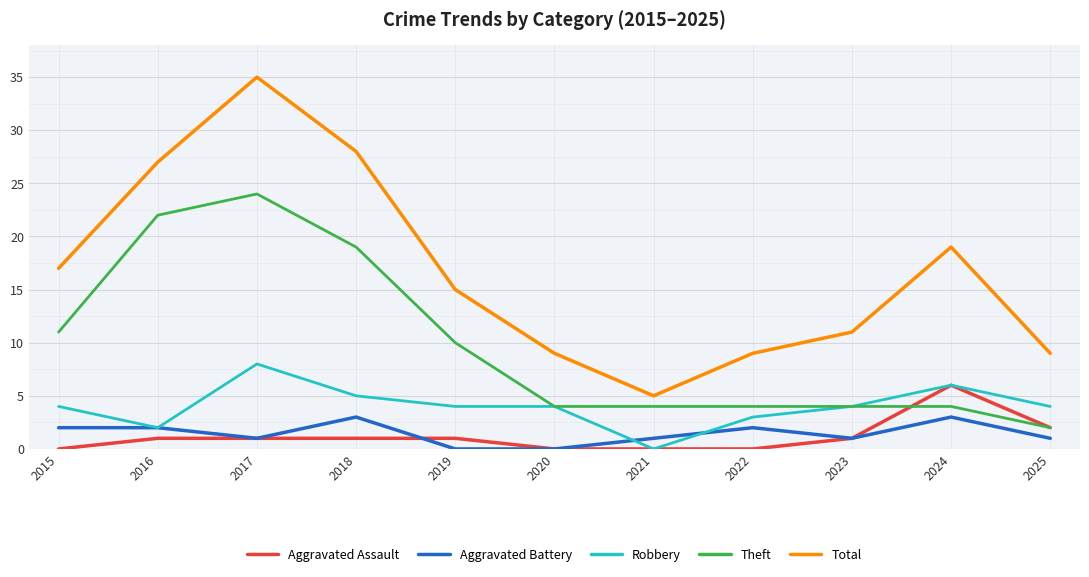

True or false: Total and Aggravated Assault cross at least once.

False